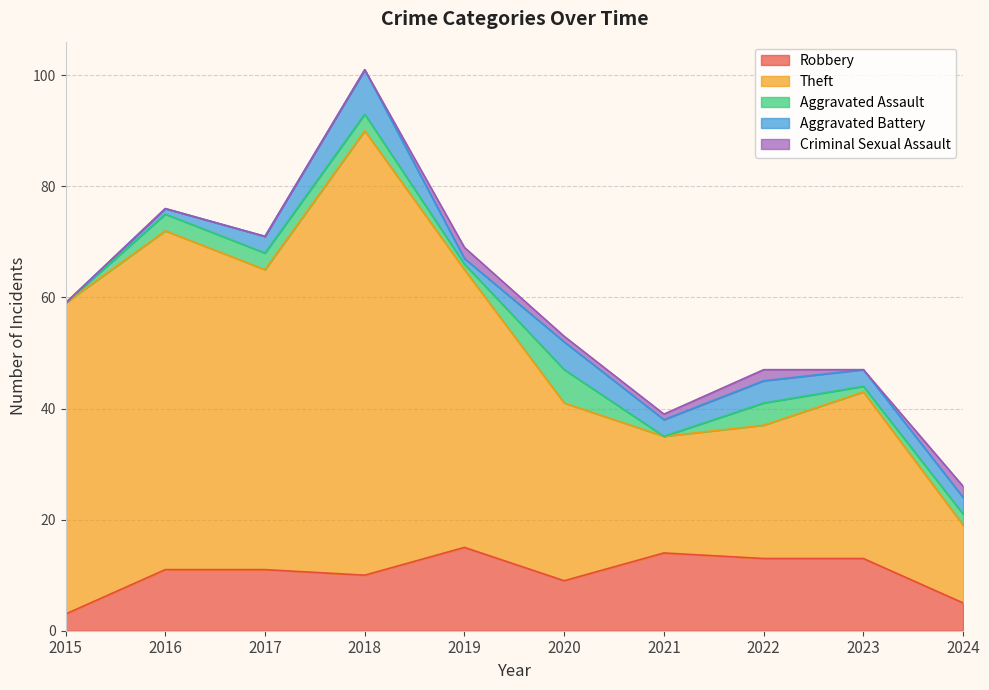

Reading left to right, extract all data points from this chart.

Robbery: 3	11	11	10	15	9	14	13	13	5
Theft: 56	61	54	80	50	32	21	24	30	14
Aggravated Assault: 0	3	3	3	1	6	0	4	1	2
Aggravated Battery: 0	1	3	8	1	5	3	4	3	3
Criminal Sexual Assault: 0	0	0	0	2	1	1	2	0	2